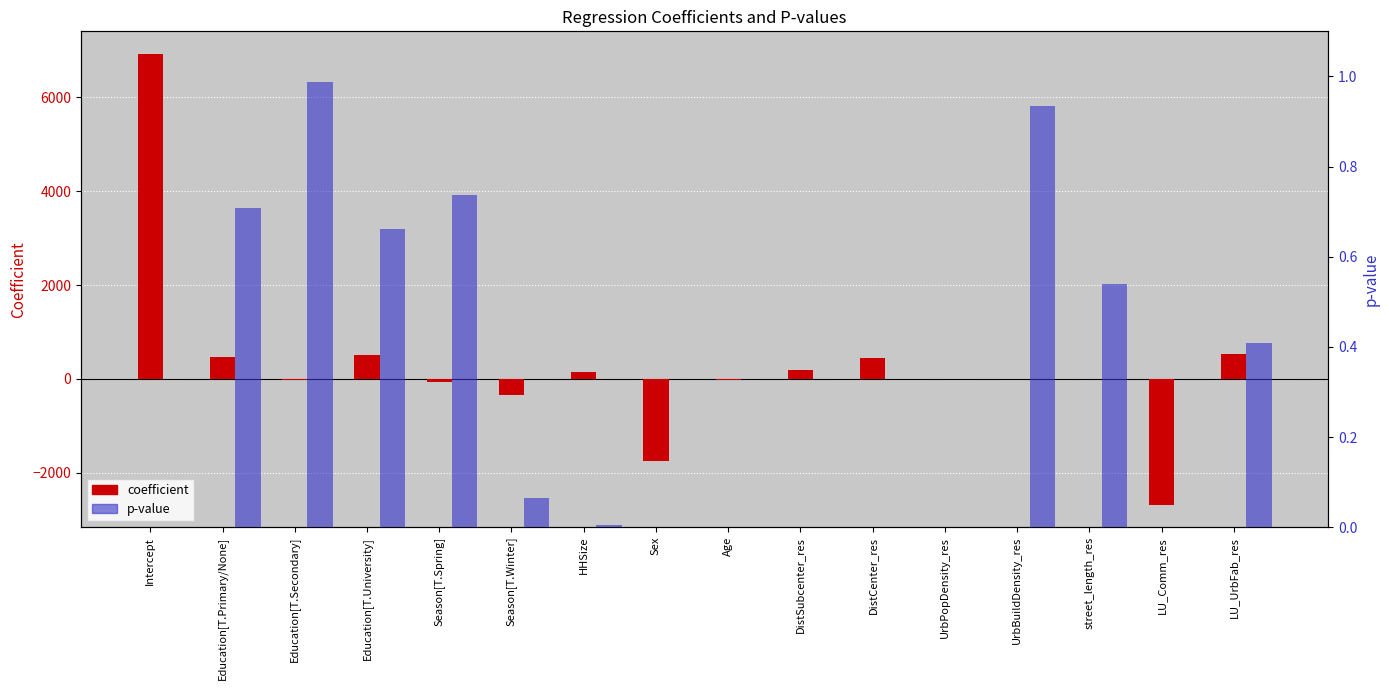

Reading left to right, what are all the values shown in this chart?

coefficient: Intercept=6930.0	Education[T.Primary/None]=469.7	Education[T.Secondary]=-17.5	Education[T.University]=500.1	Season[T.Spring]=-72.2	Season[T.Winter]=-347.8	HHSize=153.8	Sex=-1746.3	Age=-24.6	DistSubcenter_res=189.8	DistCenter_res=447.8	UrbPopDensity_res=-0.1	UrbBuildDensity_res=-0.0	street_length_res=3.9	LU_Comm_res=-2680.6	LU_UrbFab_res=537.5
p-value: Intercept=0.0	Education[T.Primary/None]=0.7	Education[T.Secondary]=1.0	Education[T.University]=0.7	Season[T.Spring]=0.7	Season[T.Winter]=0.1	HHSize=0.0	Sex=0.0	Age=0.0	DistSubcenter_res=0.0	DistCenter_res=0.0	UrbPopDensity_res=0.0	UrbBuildDensity_res=0.9	street_length_res=0.5	LU_Comm_res=0.0	LU_UrbFab_res=0.4